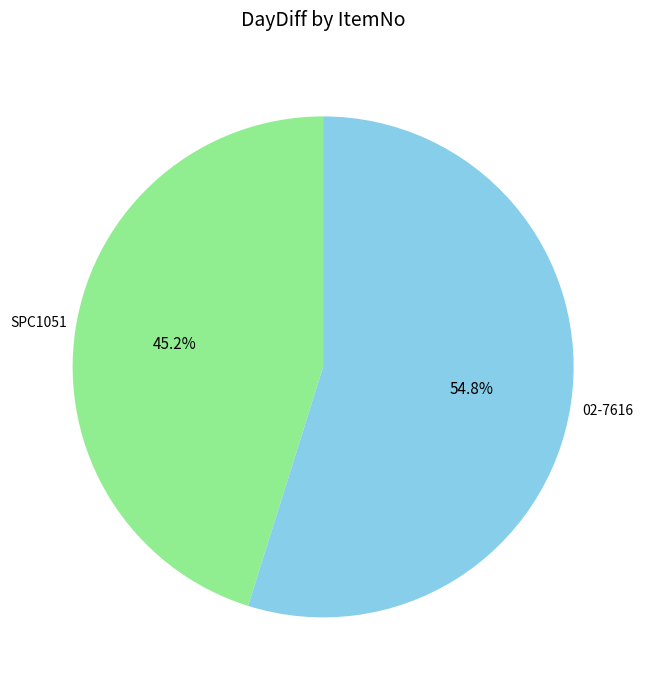

To the nearest percent, what portion does 02-7616 represent?

55%